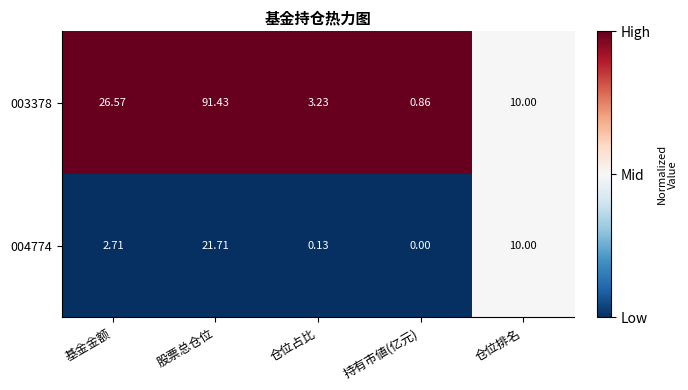

At which label does 003378 first exceed 10?

基金金额